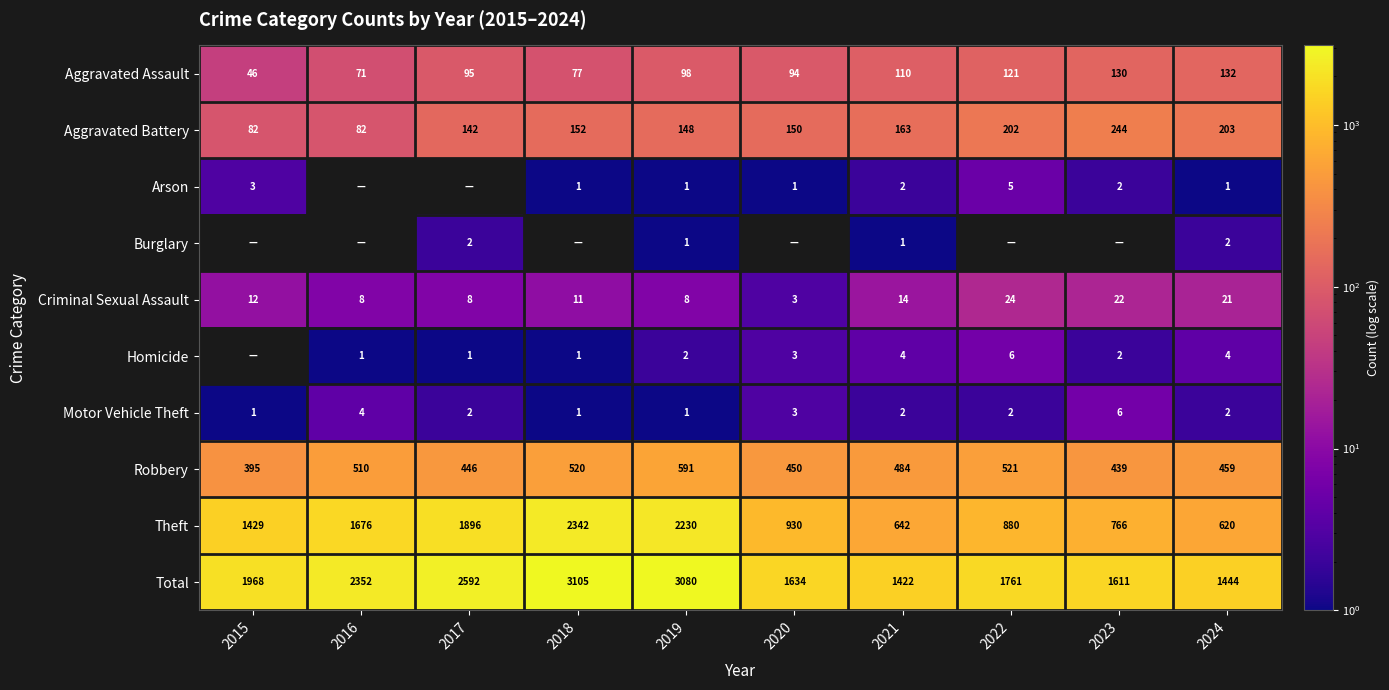

How many data points in Aggravated Battery are less than 152?

5